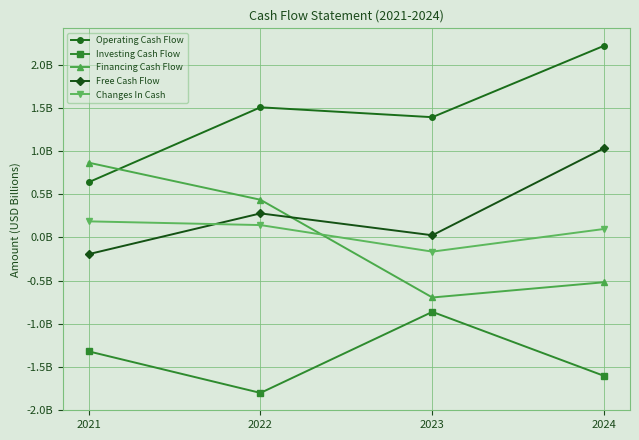

What are all the series names shown in the legend?

Operating Cash Flow, Investing Cash Flow, Financing Cash Flow, Free Cash Flow, Changes In Cash